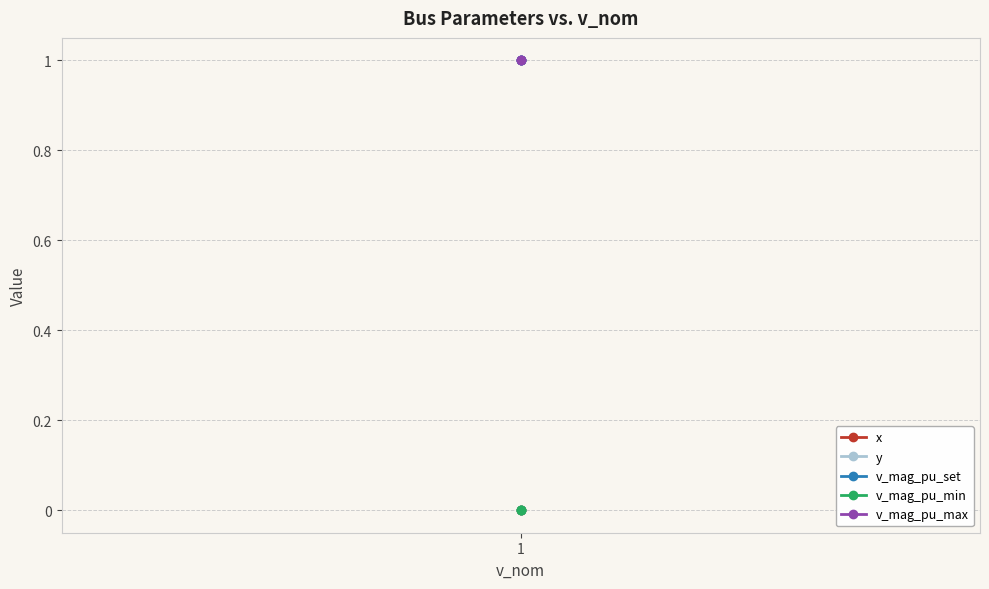

The value of v_mag_pu_min at 1 is 0. True or false?

True